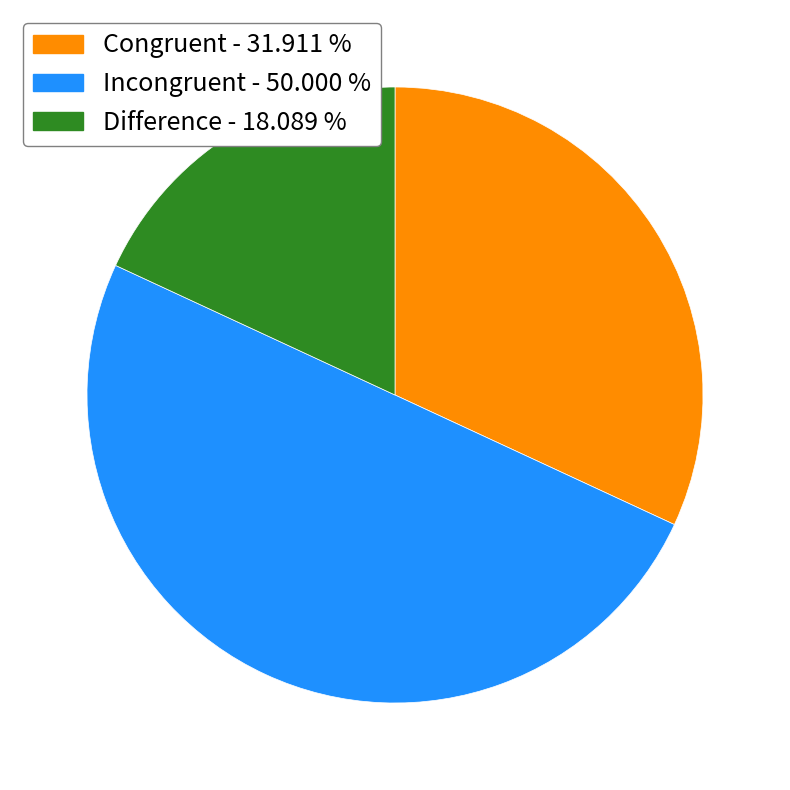

What is the ratio of the value at Incongruent - 50.000 % to the value at Difference - 18.089 %?

2.8